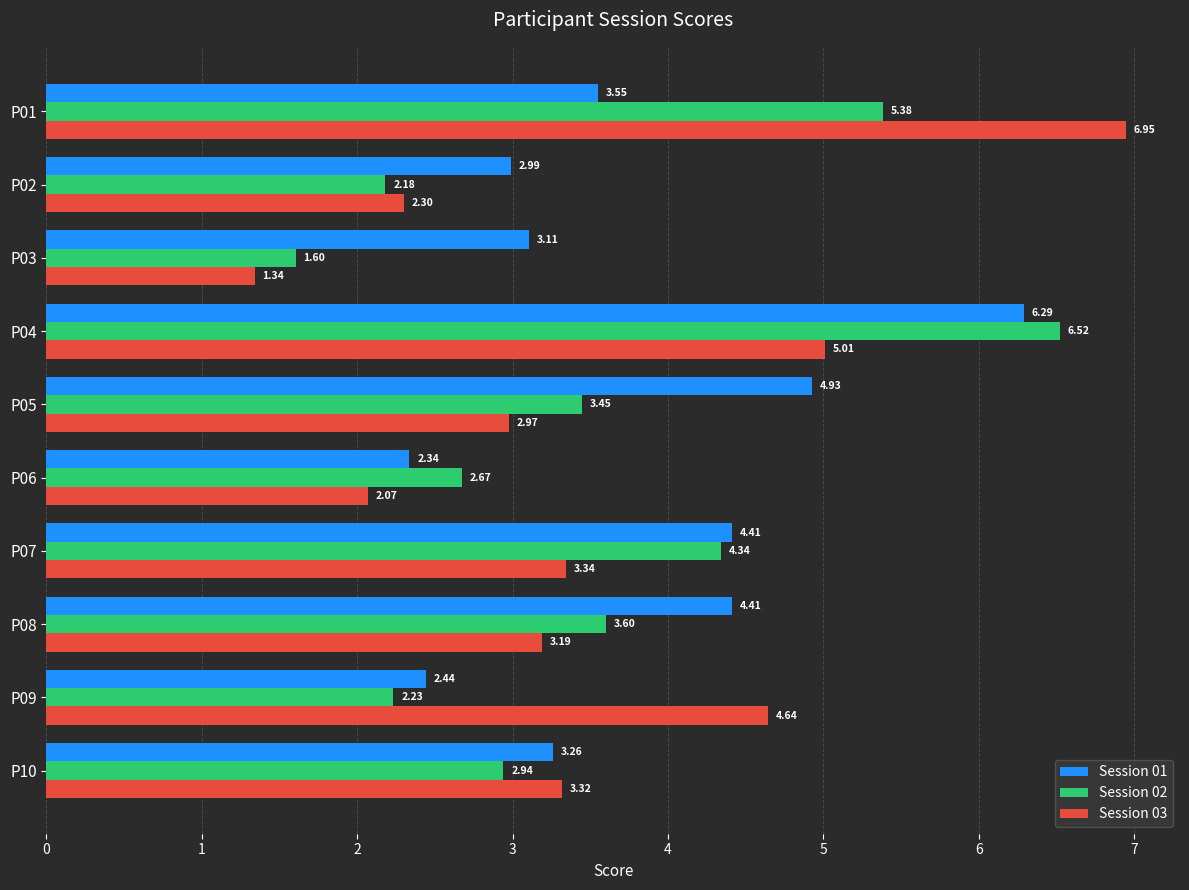

Is the value of Session 03 at P10 greater than the value of Session 01 at P07?

No